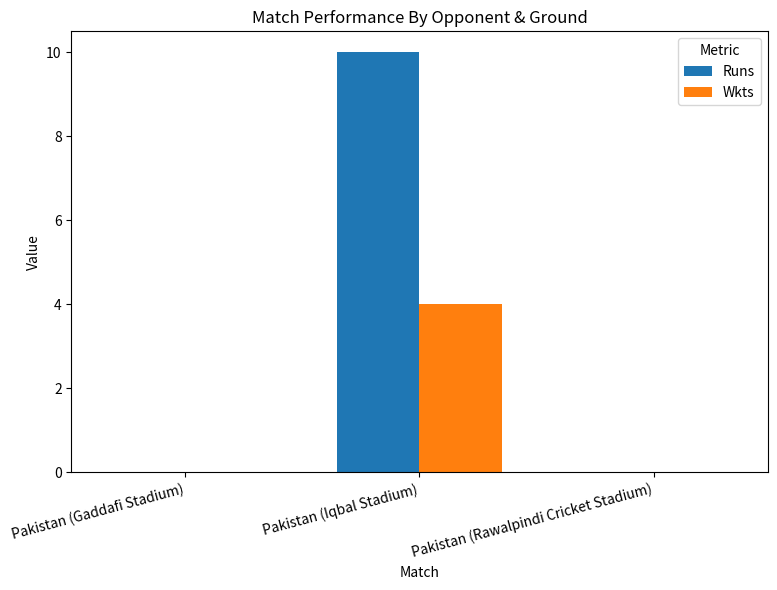

Does the chart contain stacked bars?

No